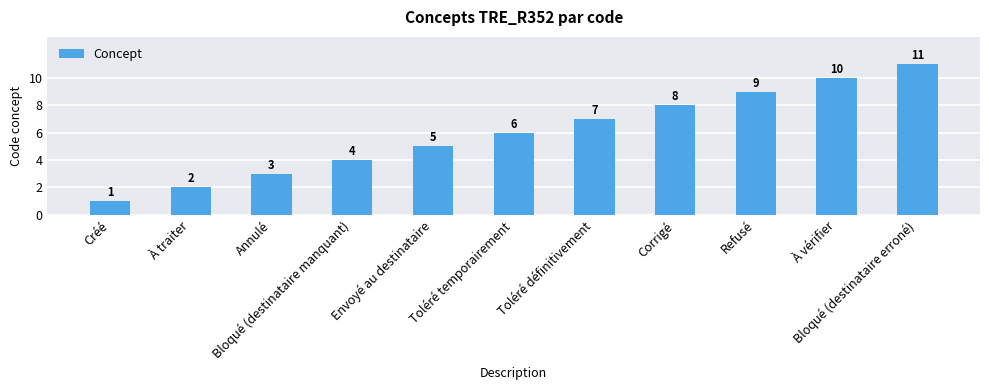

Approximately how many times larger is the value at Bloqué (destinataire manquant) compared to Créé?

4.0